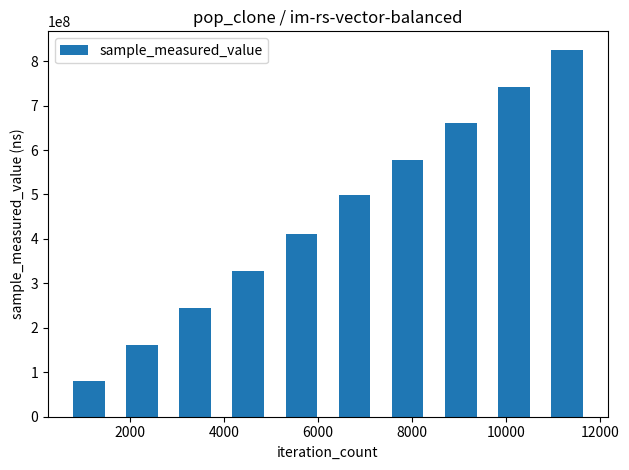

Reading left to right, what are all the values shown in this chart?

81141031	161846740	244997564	328845425	410564240	498843286	576653915	660207829	742838935	825795931